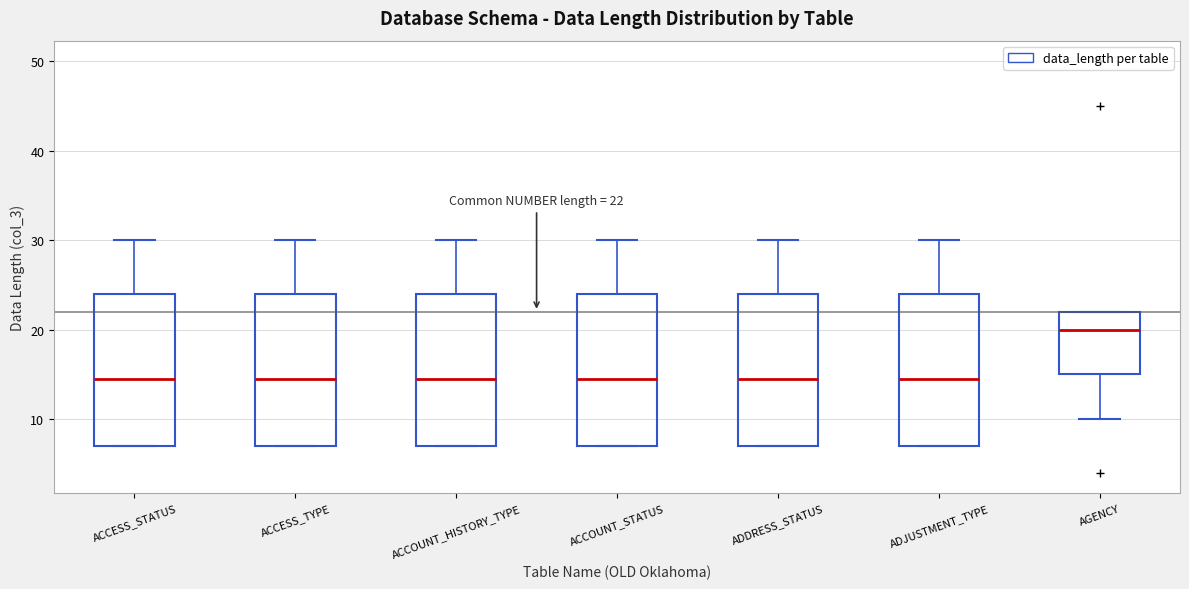

Which box's median line is the highest?

AGENCY